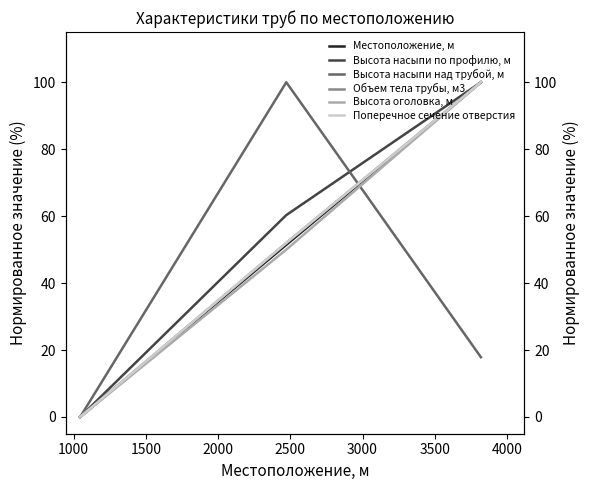

The Поперечное сечение отверстия series shows 89.5 at 1000. True or false?

False